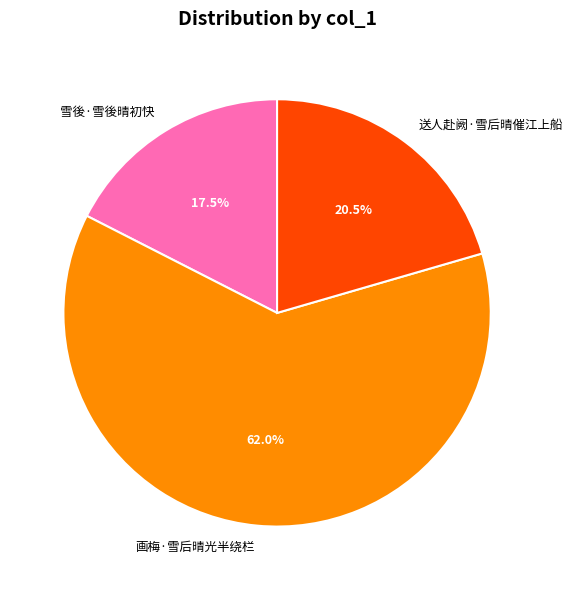

Count the number of slices in the pie.

3